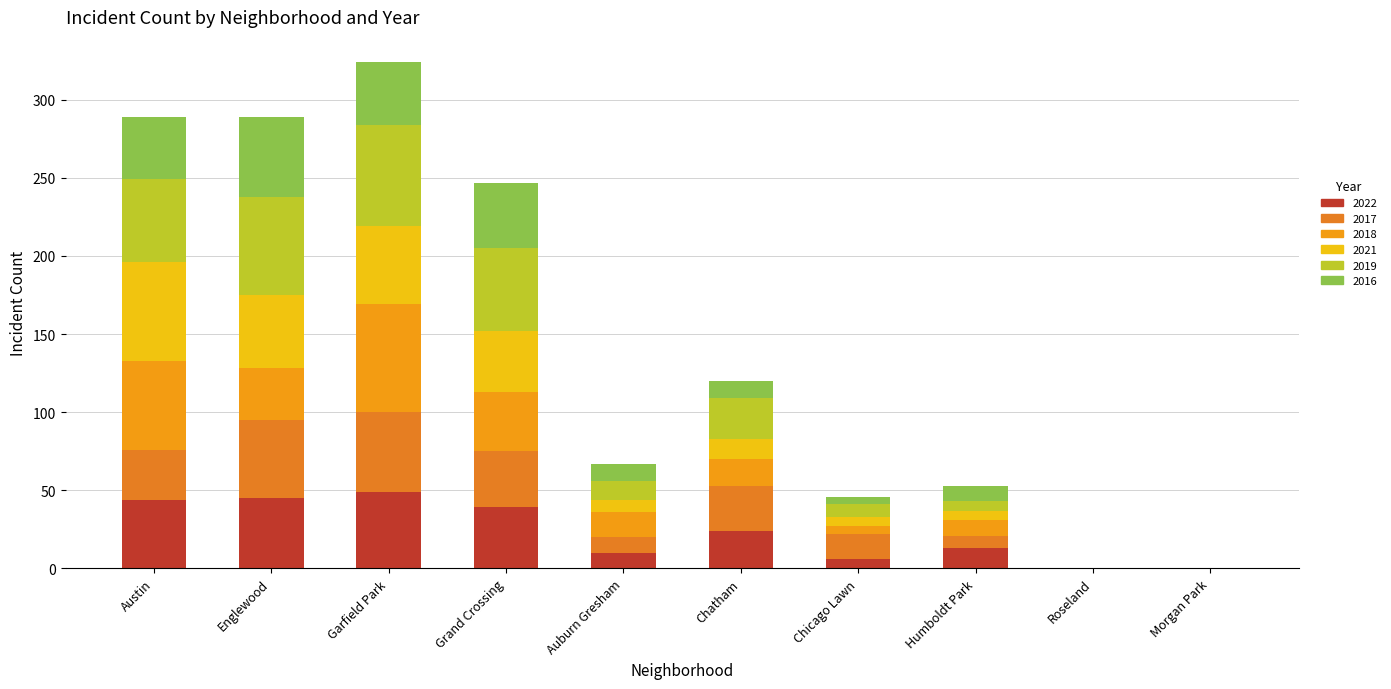

What position from the right is Chatham?

5